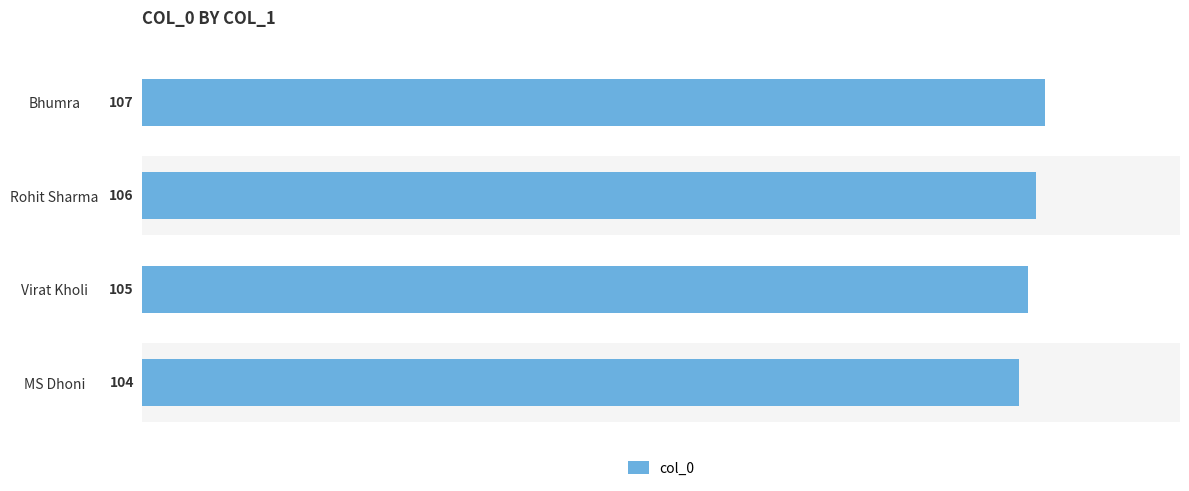

List the labels in order of value, smallest first.

MS Dhoni, Virat Kholi, Rohit Sharma, Bhumra